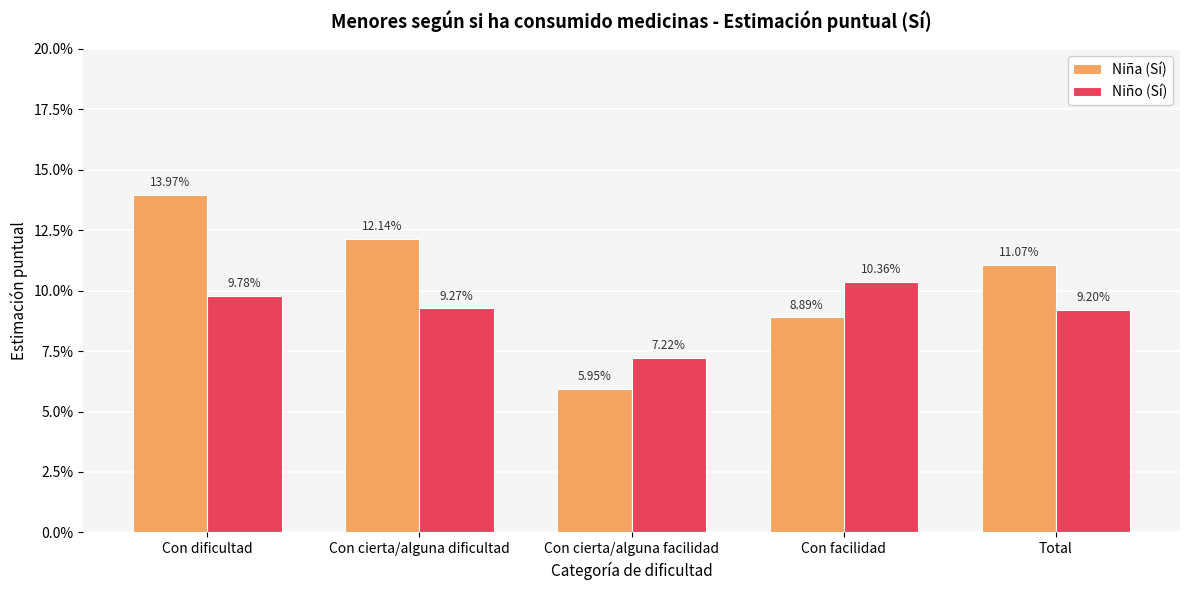

Does the chart contain stacked bars?

No